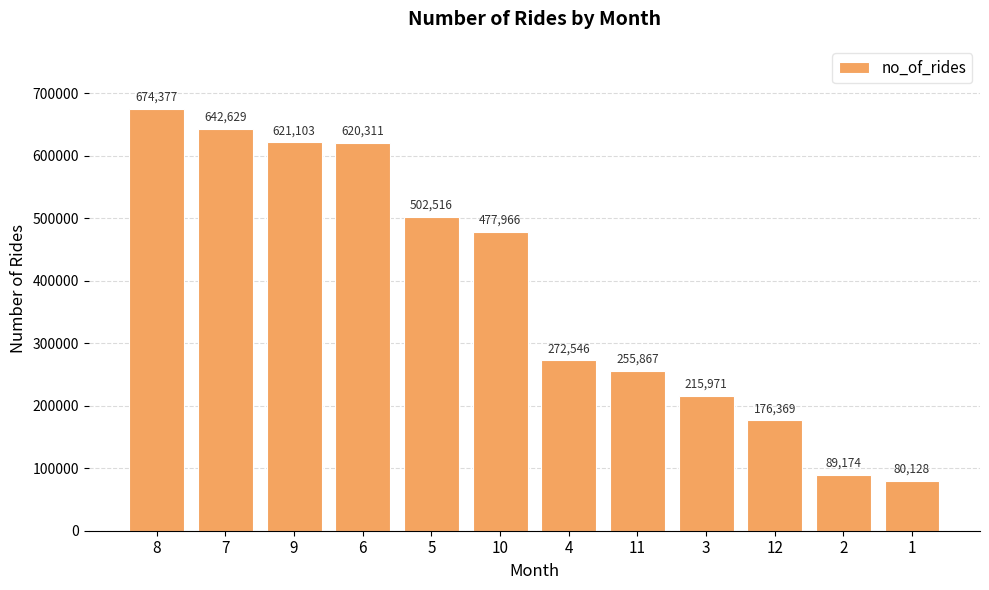

Between 9 and 8, which is larger?

8